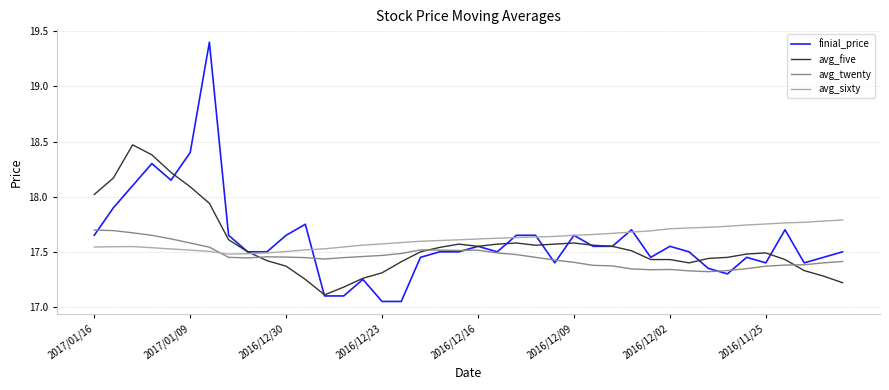

What is the greatest value displayed?

19.4